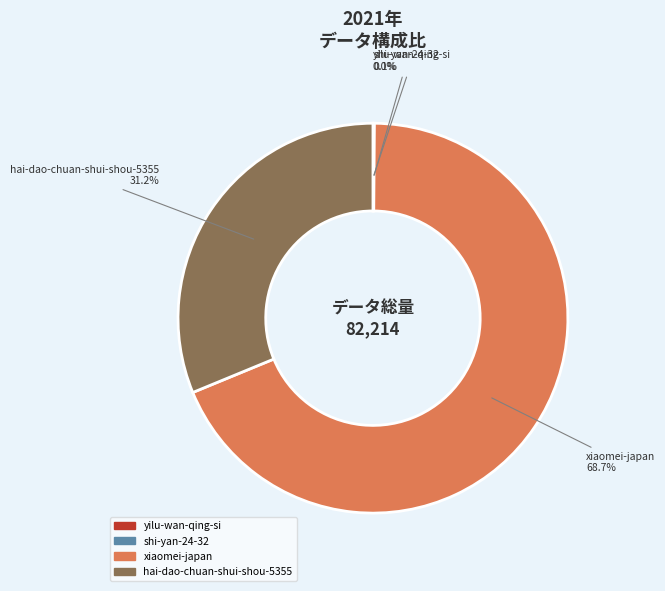

What percentage do xiaomei-japan and hai-dao-chuan-shui-shou-5355 together represent?

99.9%